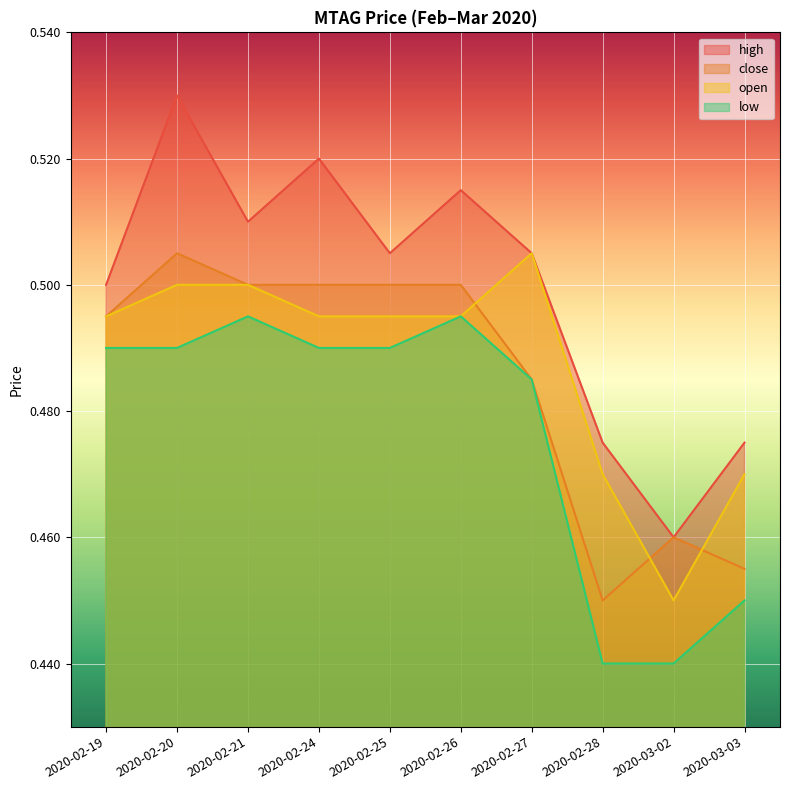

What is the label of the 2nd point from the left?

2020-02-20